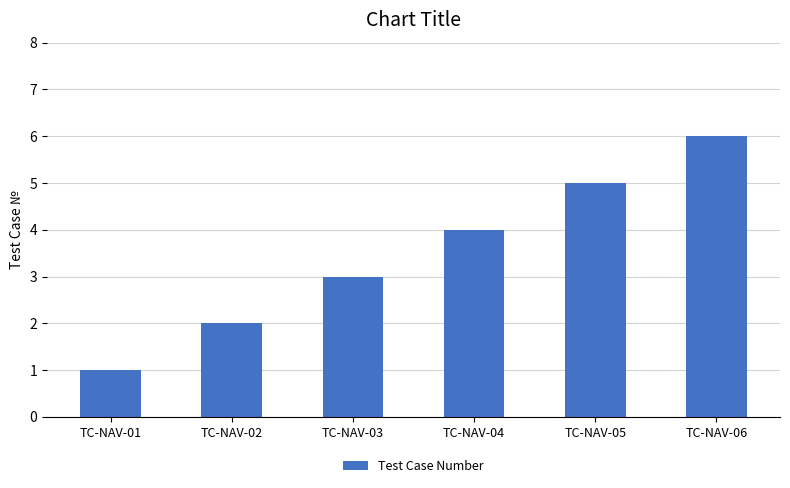

At which label is the value closest to 3?

TC-NAV-03